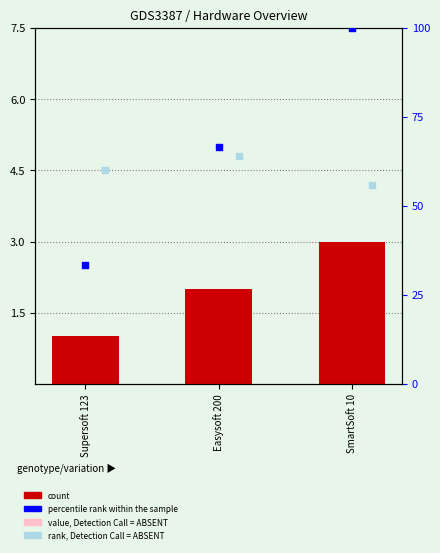

What is the change in value from Easysoft 200 to SmartSoft 10?

+1